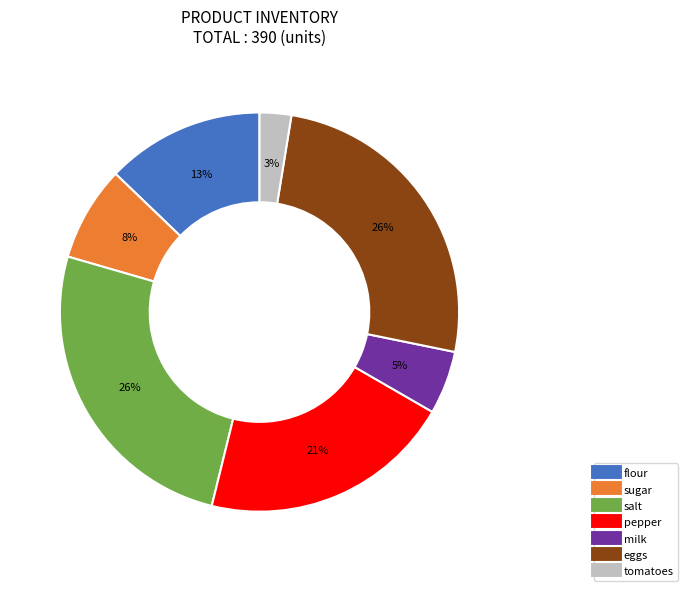

To the nearest percent, what is the difference between the pepper and eggs slice percentages?

5%